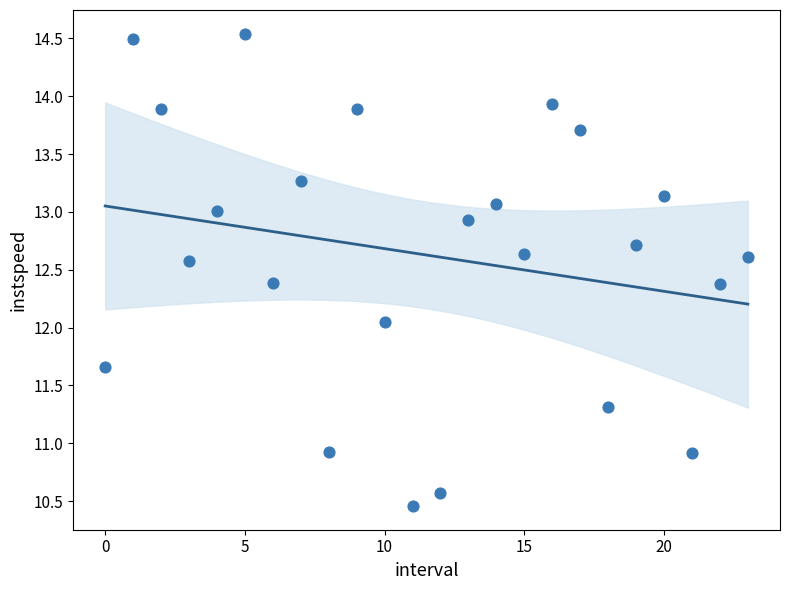

What is the range of Y values (max minus min)?

4.1